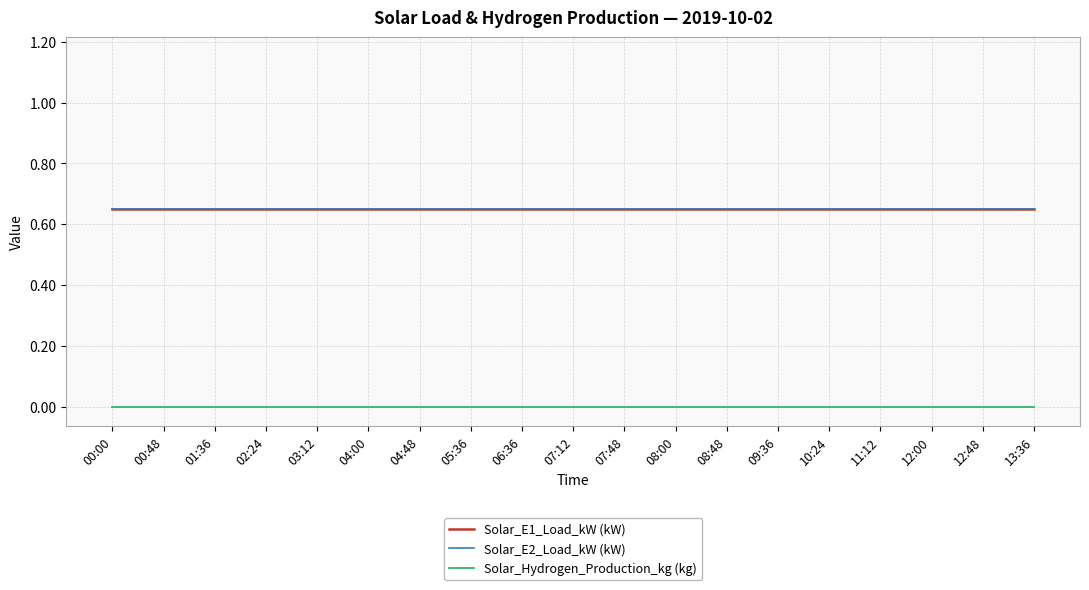

At which label does Solar_Hydrogen_Production_kg (kg) reach its minimum?

00:00